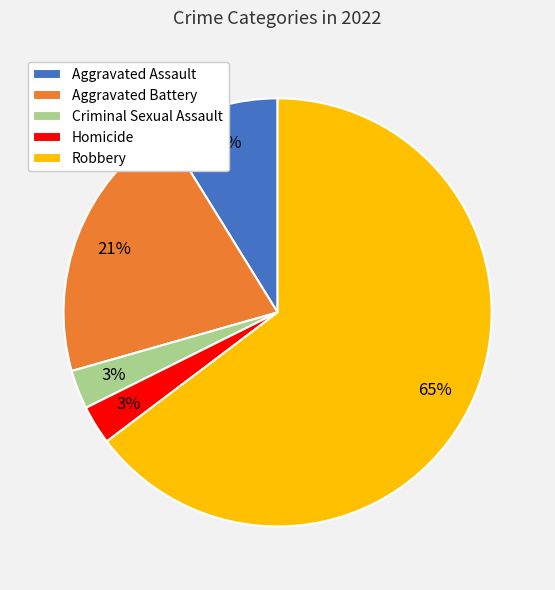

Count the number of slices in the pie.

5